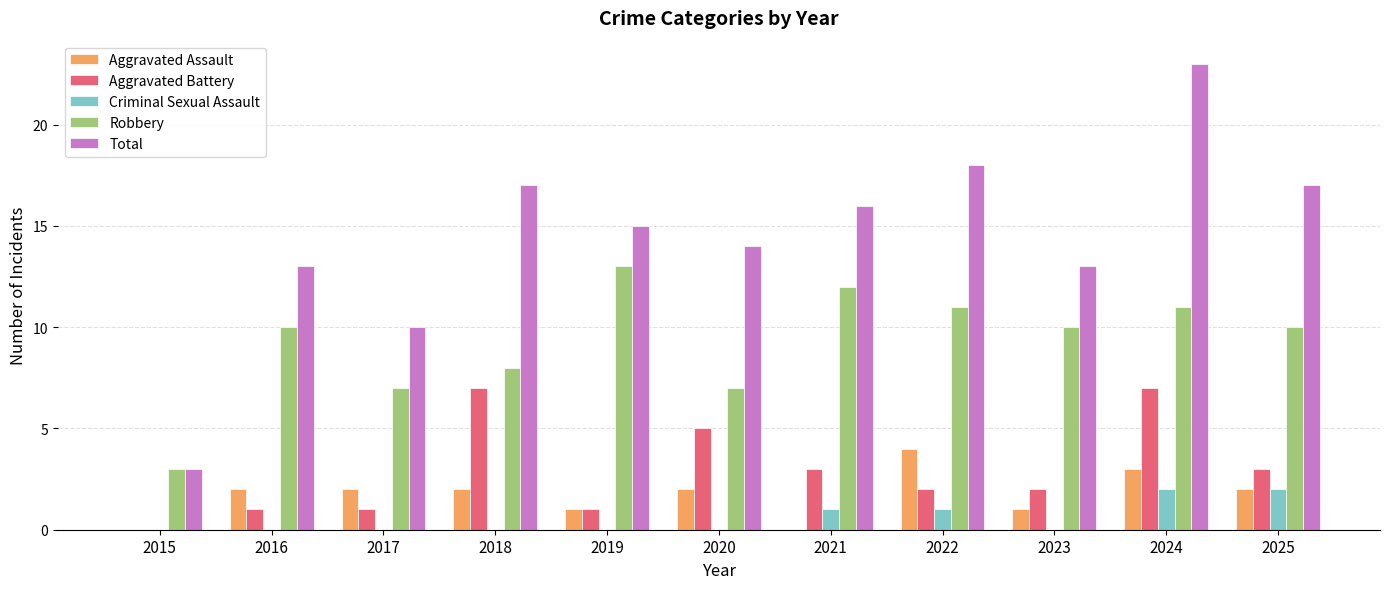

Reading right to left, what are all the values shown in this chart?

Aggravated Assault: 2	3	1	4	0	2	1	2	2	2	0
Aggravated Battery: 3	7	2	2	3	5	1	7	1	1	0
Criminal Sexual Assault: 2	2	0	1	1	0	0	0	0	0	0
Robbery: 10	11	10	11	12	7	13	8	7	10	3
Total: 17	23	13	18	16	14	15	17	10	13	3